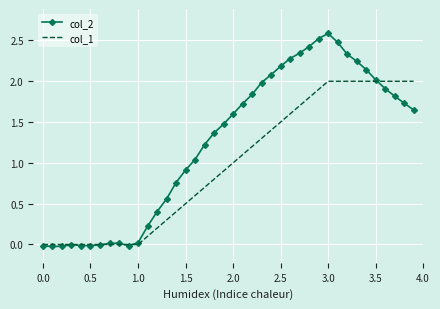

List the series in order of their overall mean, lowest first.

col_1, col_2